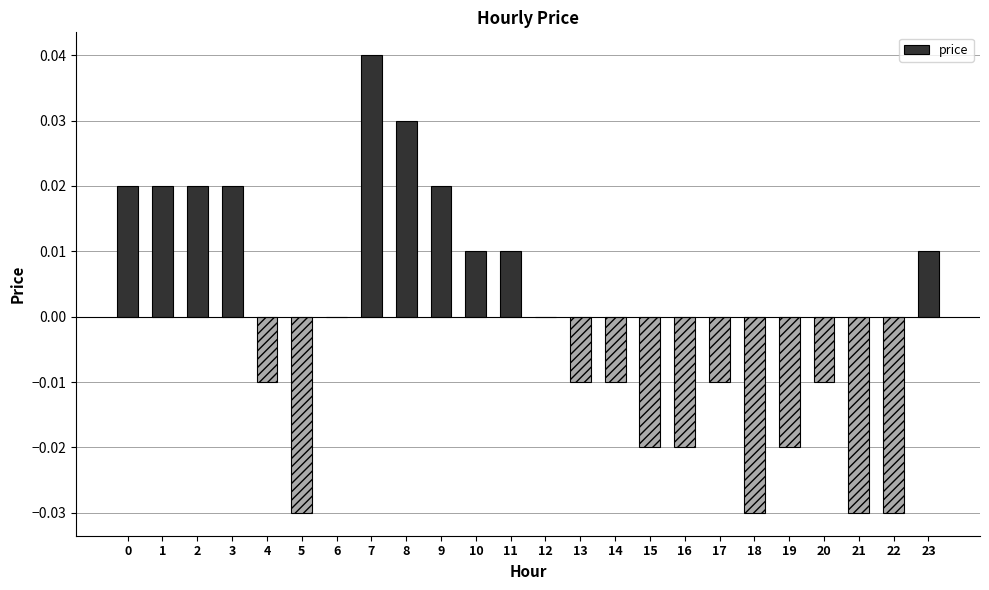

Which category has the highest value across all series?

7